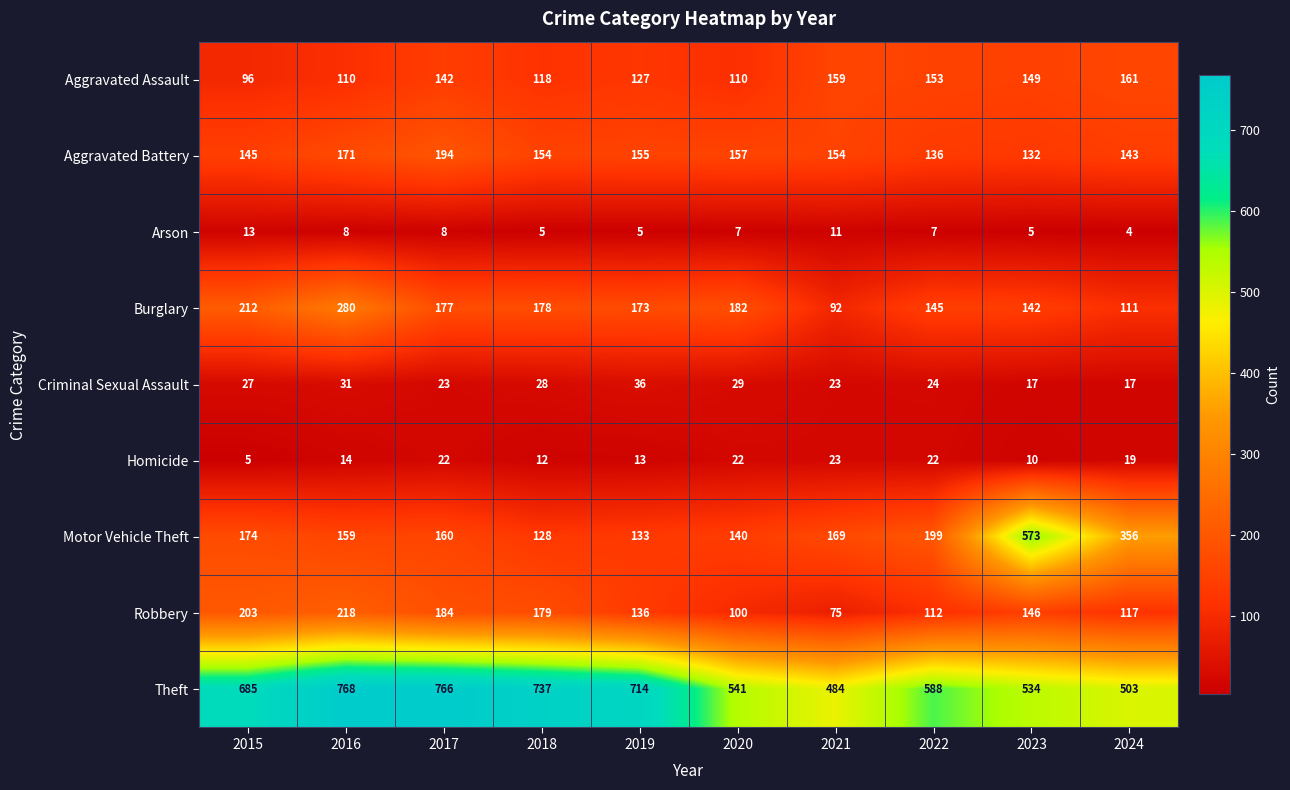

At which label is Burglary closest to 186?

2020